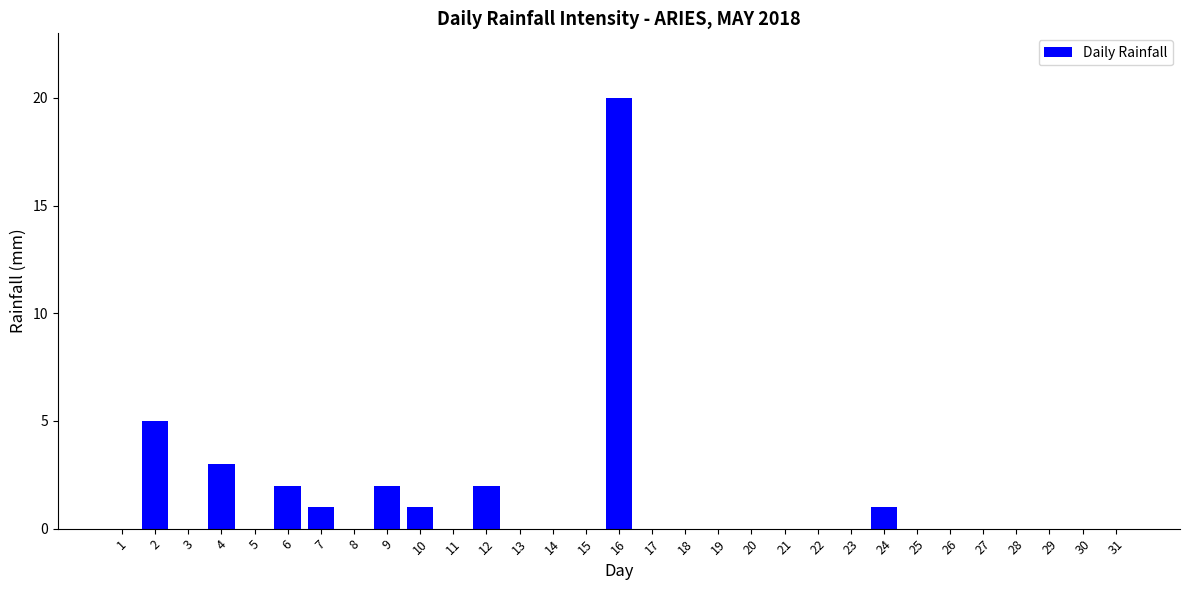

What is the change in value from 4 to 23?

-3